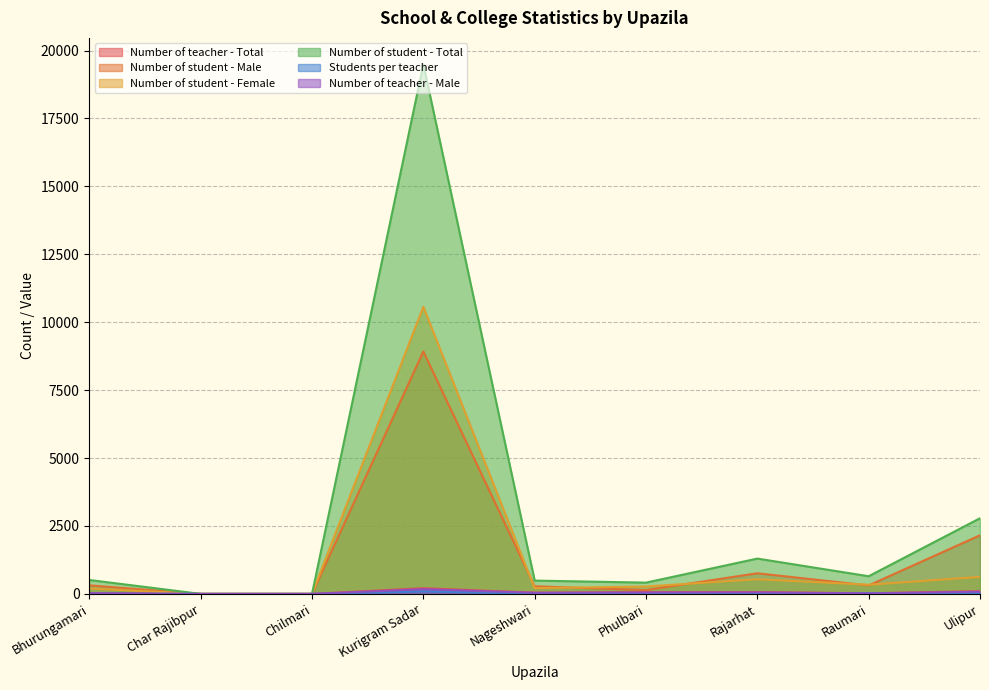

What are all the series names shown in the legend?

Number of teacher - Total, Number of student - Male, Number of student - Female, Number of student - Total, Students per teacher, Number of teacher - Male